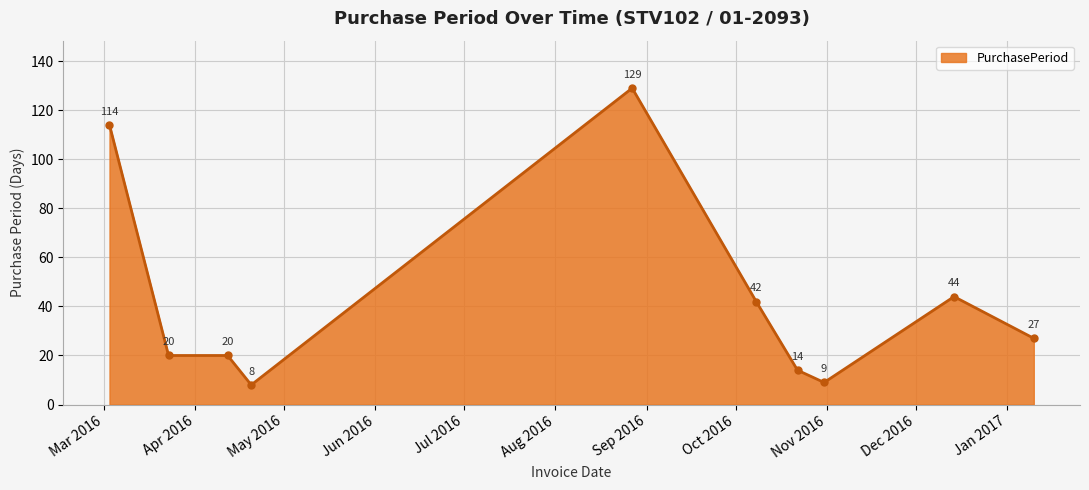

How many data points are less than 27?

5